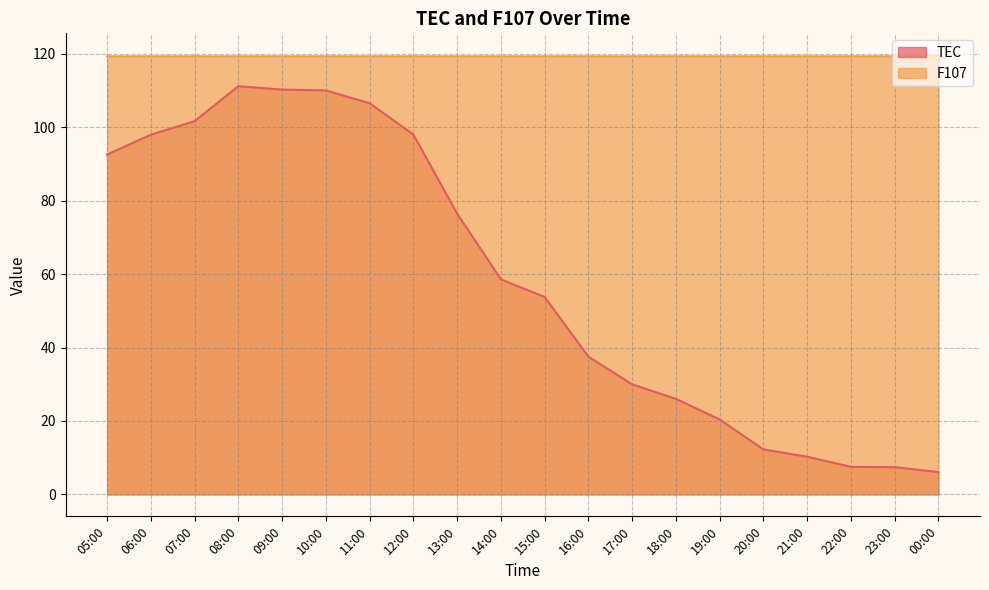

List the labels in order of TEC value, smallest first.

00:00, 23:00, 22:00, 21:00, 20:00, 19:00, 18:00, 17:00, 16:00, 15:00, 14:00, 13:00, 05:00, 06:00, 12:00, 07:00, 11:00, 10:00, 09:00, 08:00